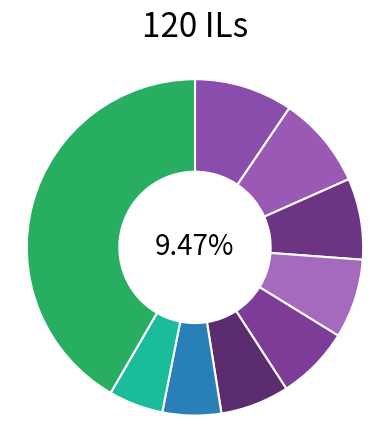

Does Jukatox represent more than half of the total?

No